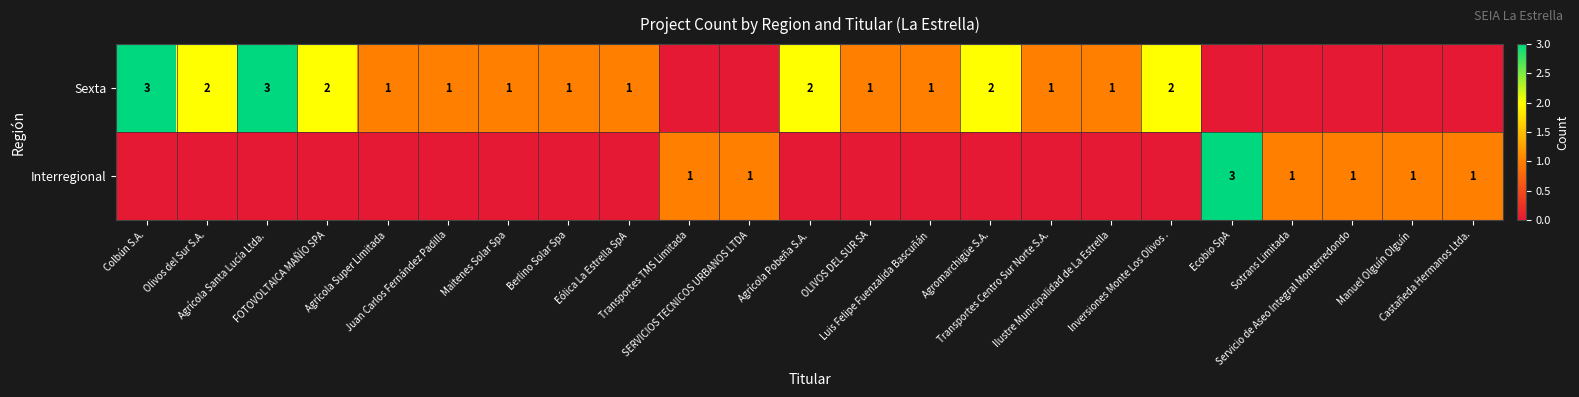

Rank the series by their average value, from highest to lowest.

Sexta, Interregional